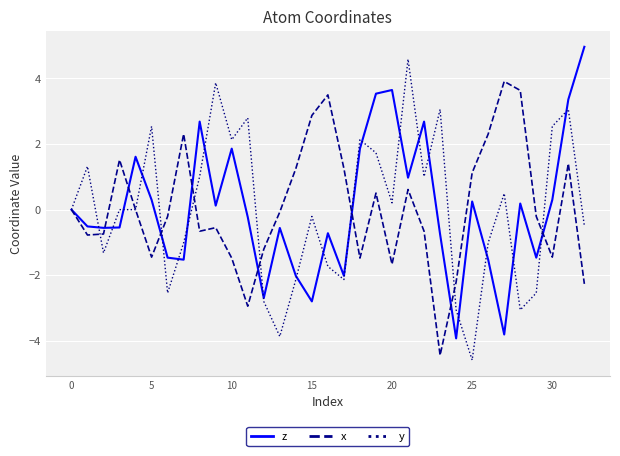

What is the minimum value for z?

-3.9